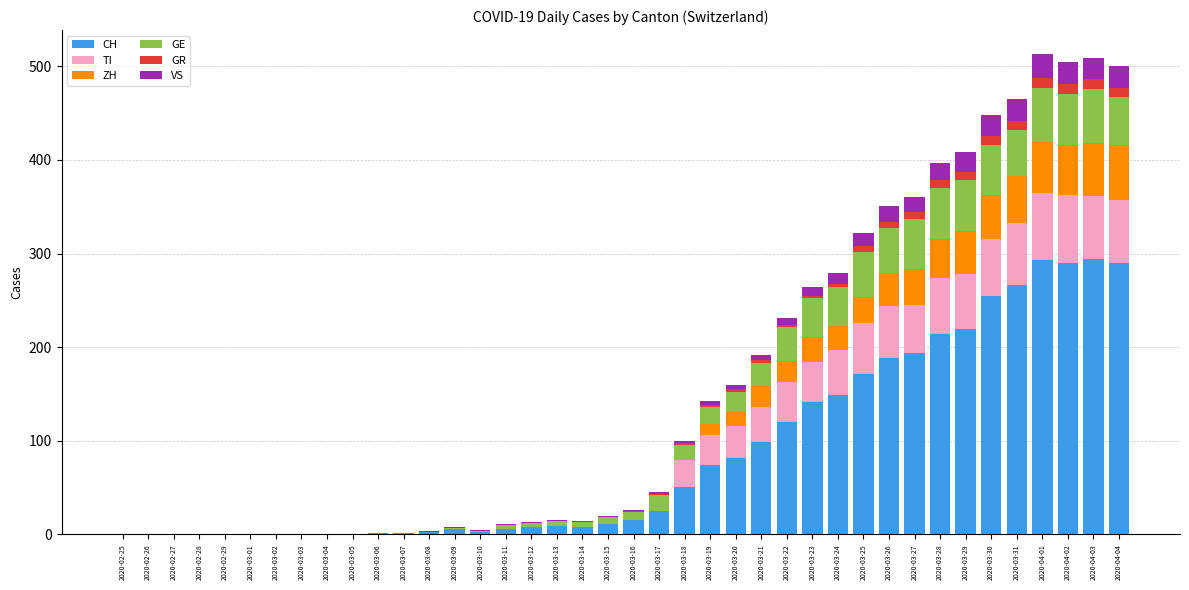

What is the maximum value for CH?

294